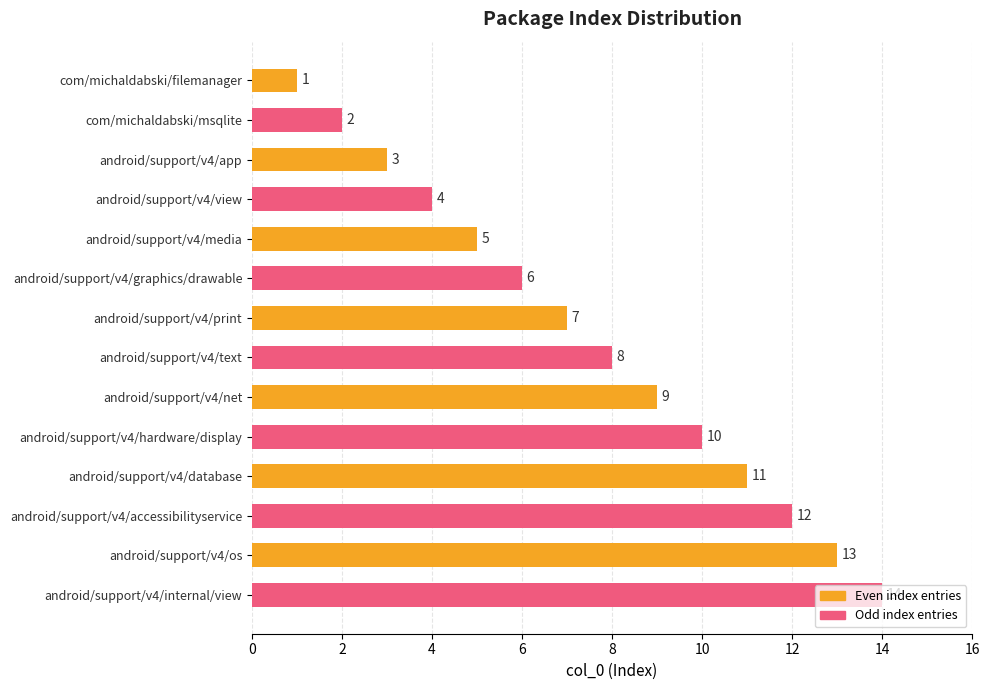

What is the difference between the maximum and second lowest values?

12